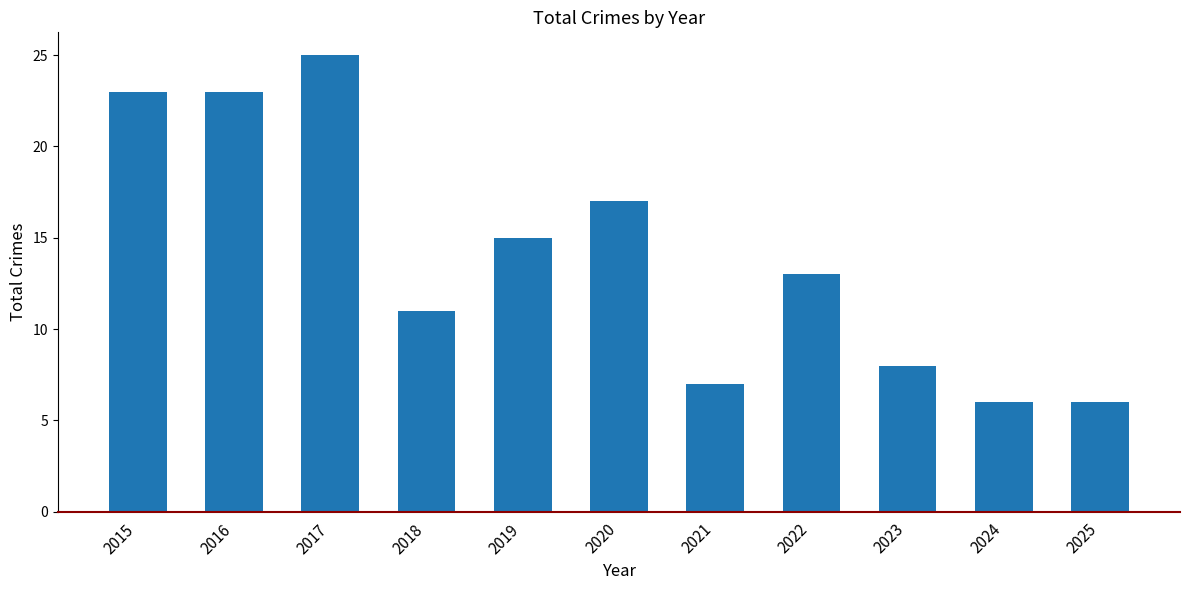

What is the sum of all values?

154